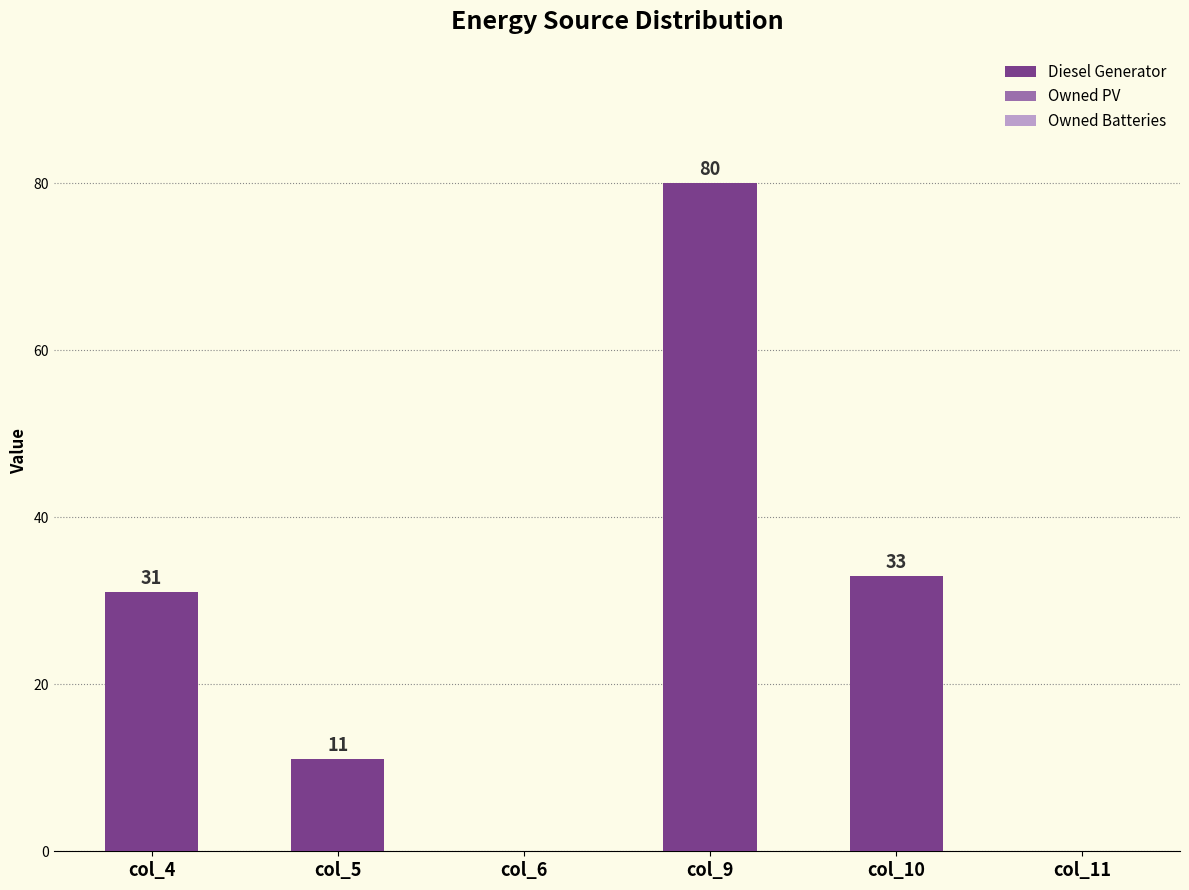

Reading left to right, extract all data points from this chart.

col_4=31	col_5=11	col_6=0	col_9=80	col_10=33	col_11=0